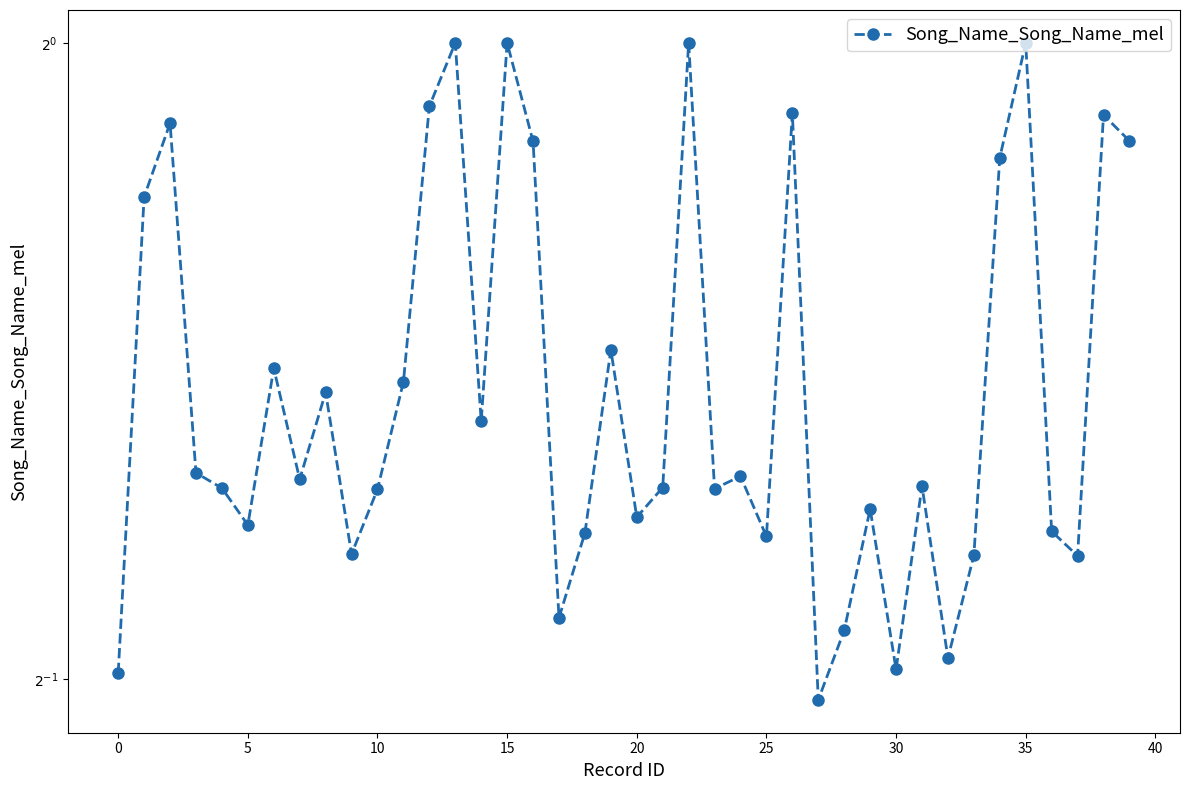

Reading left to right, transcribe all the data shown in this chart.

0.5	0.8	0.9	0.6	0.6	0.6	0.7	0.6	0.7	0.6	0.6	0.7	0.9	1.0	0.7	1.0	0.9	0.5	0.6	0.7	0.6	0.6	1.0	0.6	0.6	0.6	0.9	0.5	0.5	0.6	0.5	0.6	0.5	0.6	0.9	1.0	0.6	0.6	0.9	0.9